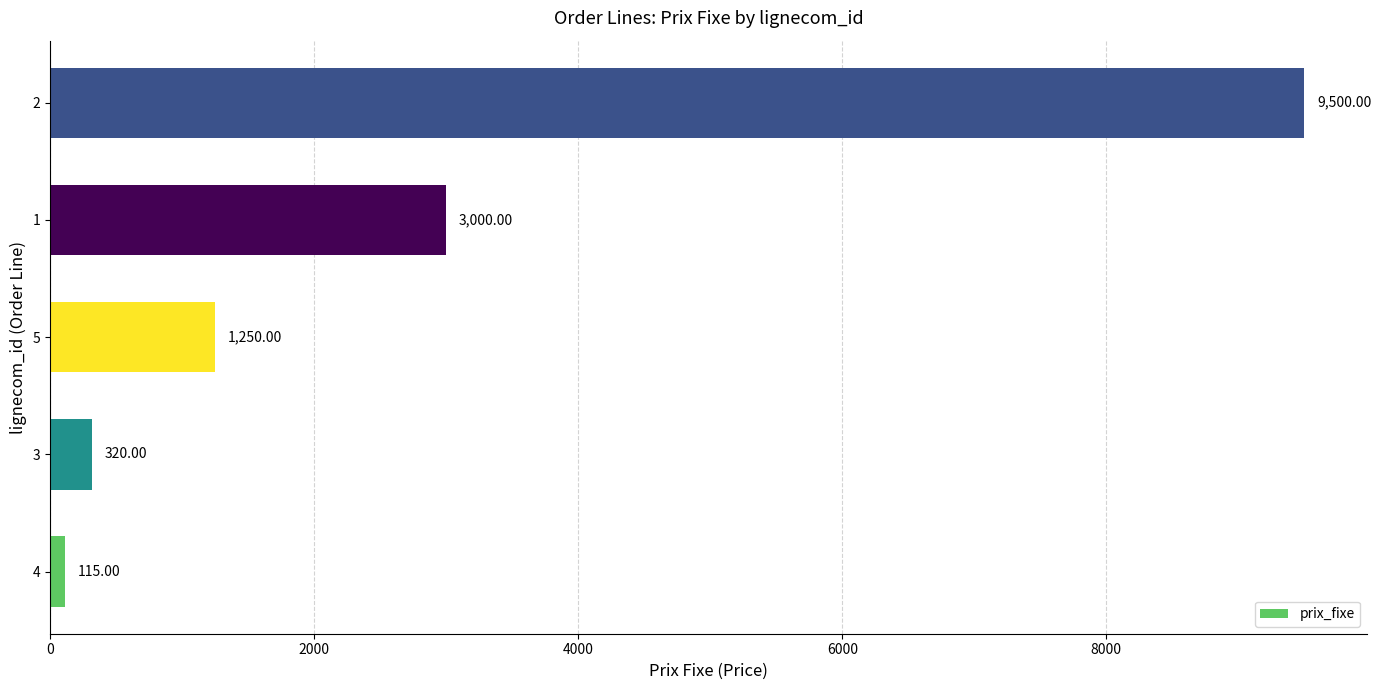

Count the number of data series in this chart.

1